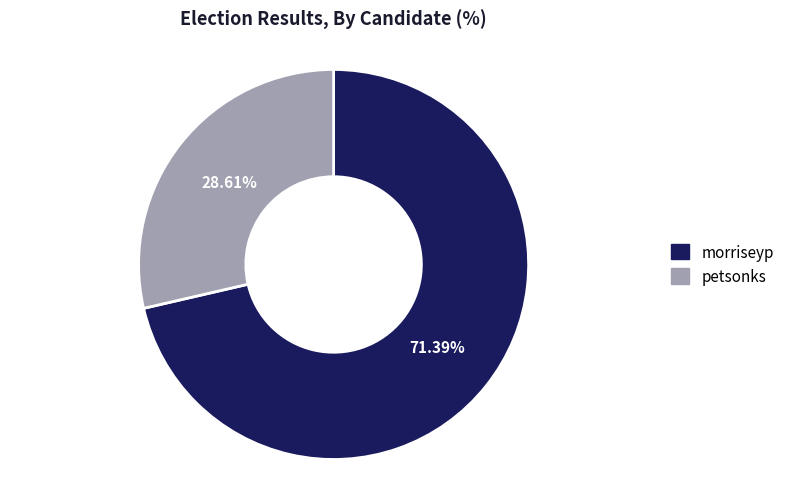

Which slice is the largest?

morriseyp